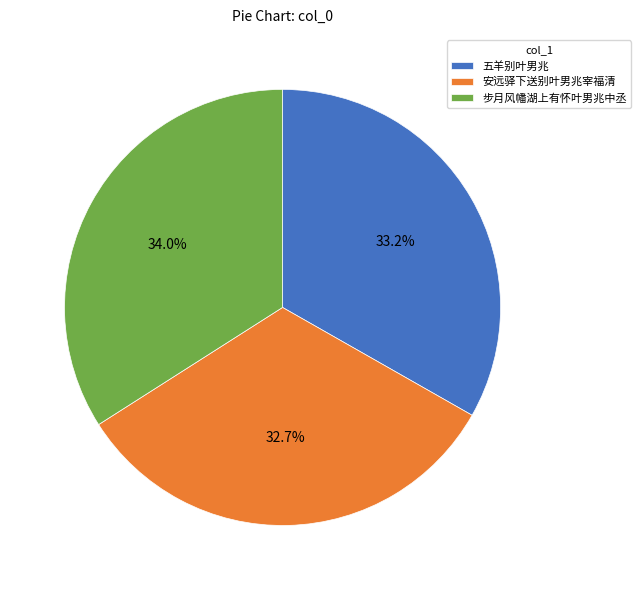

What is the total percentage of 安远驿下送别叶男兆宰福清 and 五羊别叶男兆?

66.0%